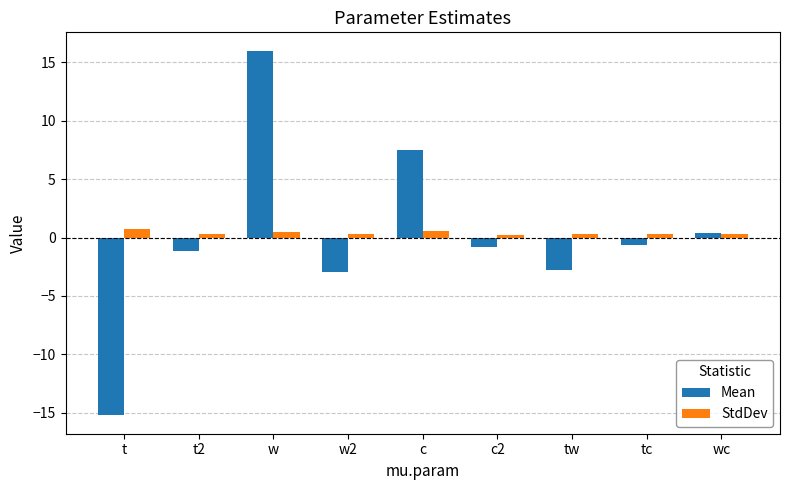

Does the chart contain any negative values?

Yes